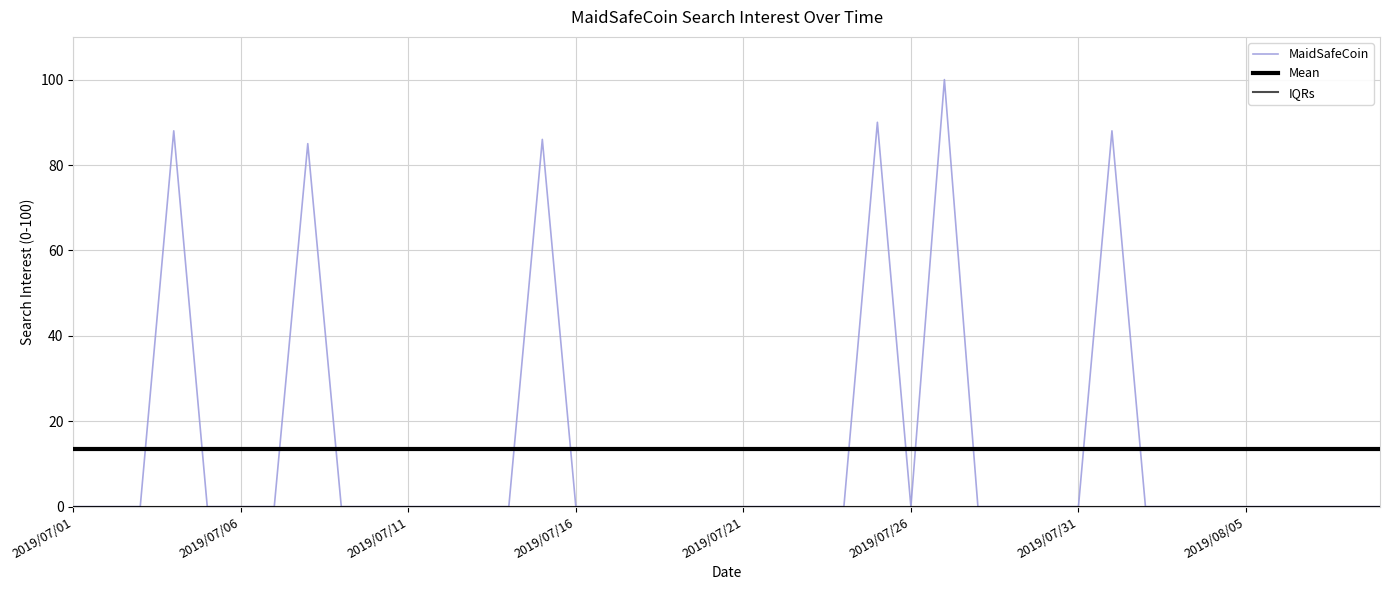

At which label is MaidSafeCoin closest to 50?

2019/08/05